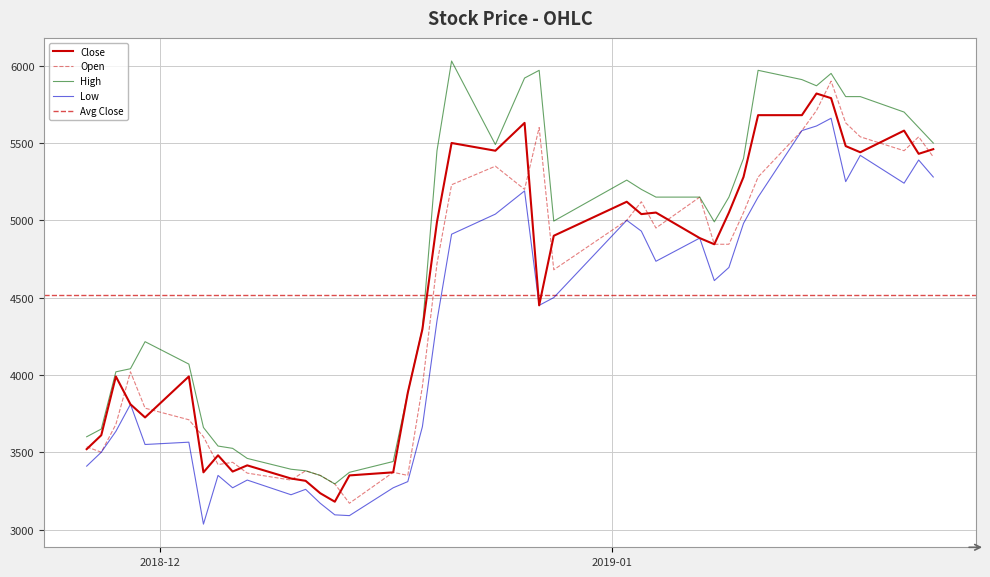

The value of Low at 5 is 4899. True or false?

False